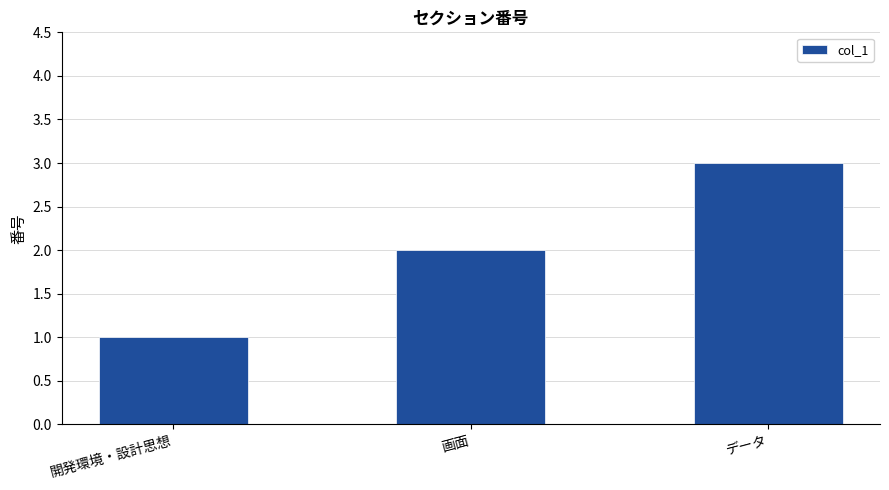

What is the greatest value displayed?

3